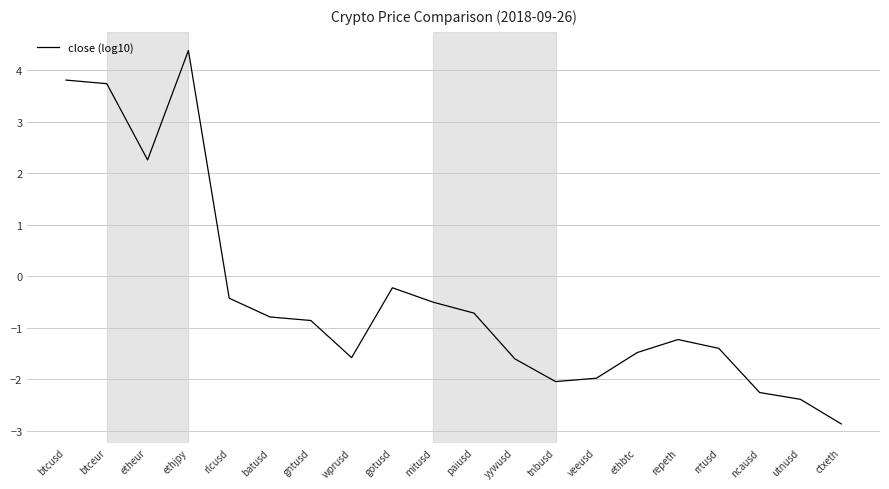

Reading left to right, list all the values displayed in this chart.

3.8	3.7	2.3	4.4	-0.4	-0.8	-0.9	-1.6	-0.2	-0.5	-0.7	-1.6	-2.0	-2.0	-1.5	-1.2	-1.4	-2.3	-2.4	-2.9